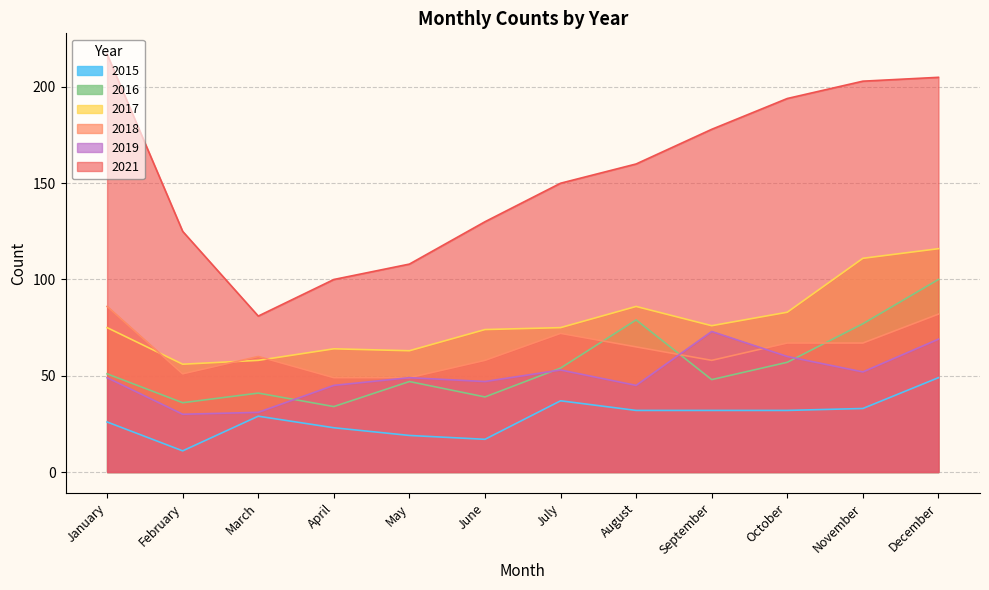

Read the 2017 value at December, to the nearest 5.

115